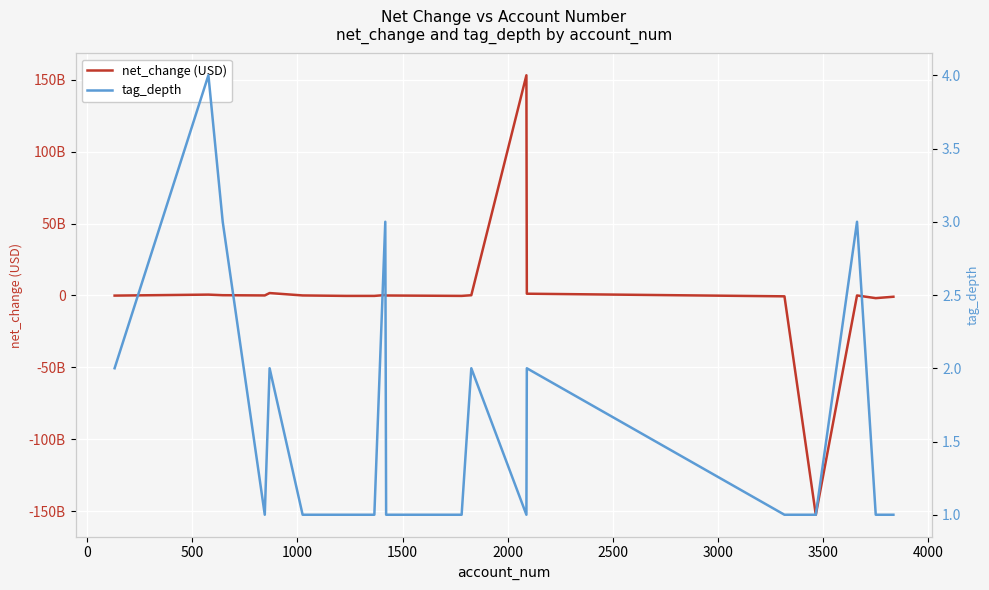

What is the average value of the tag_depth series?

2